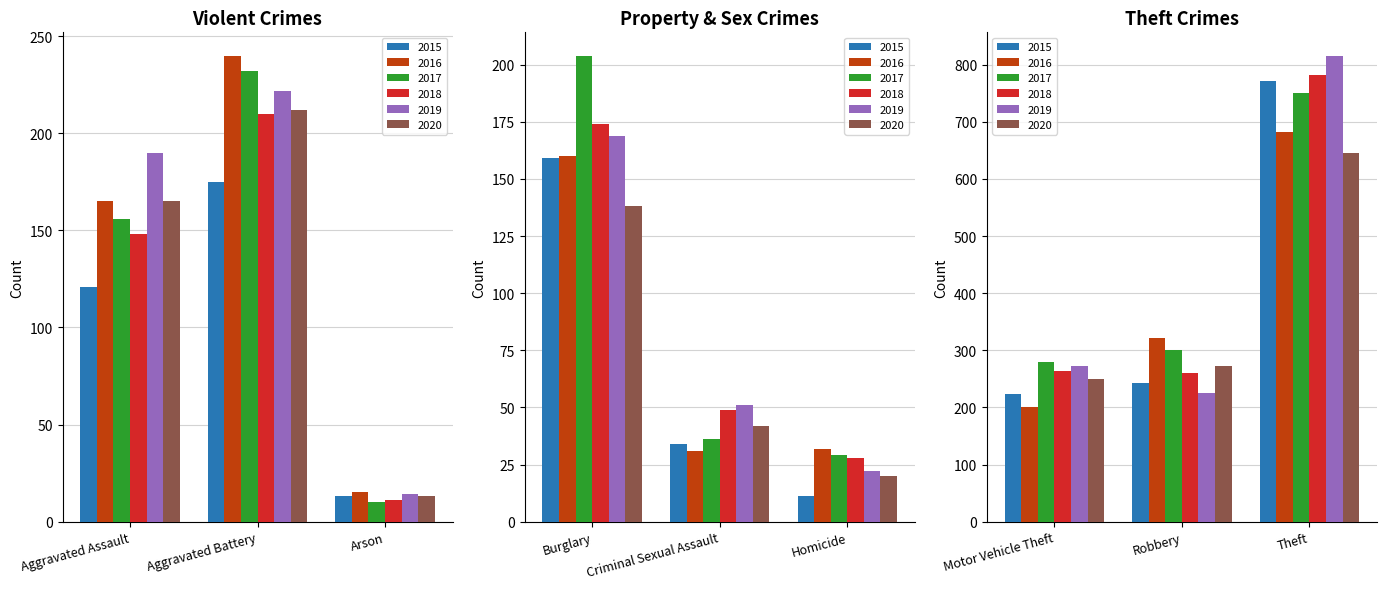

What is the label of the 8th bar from the right?

Aggravated Battery